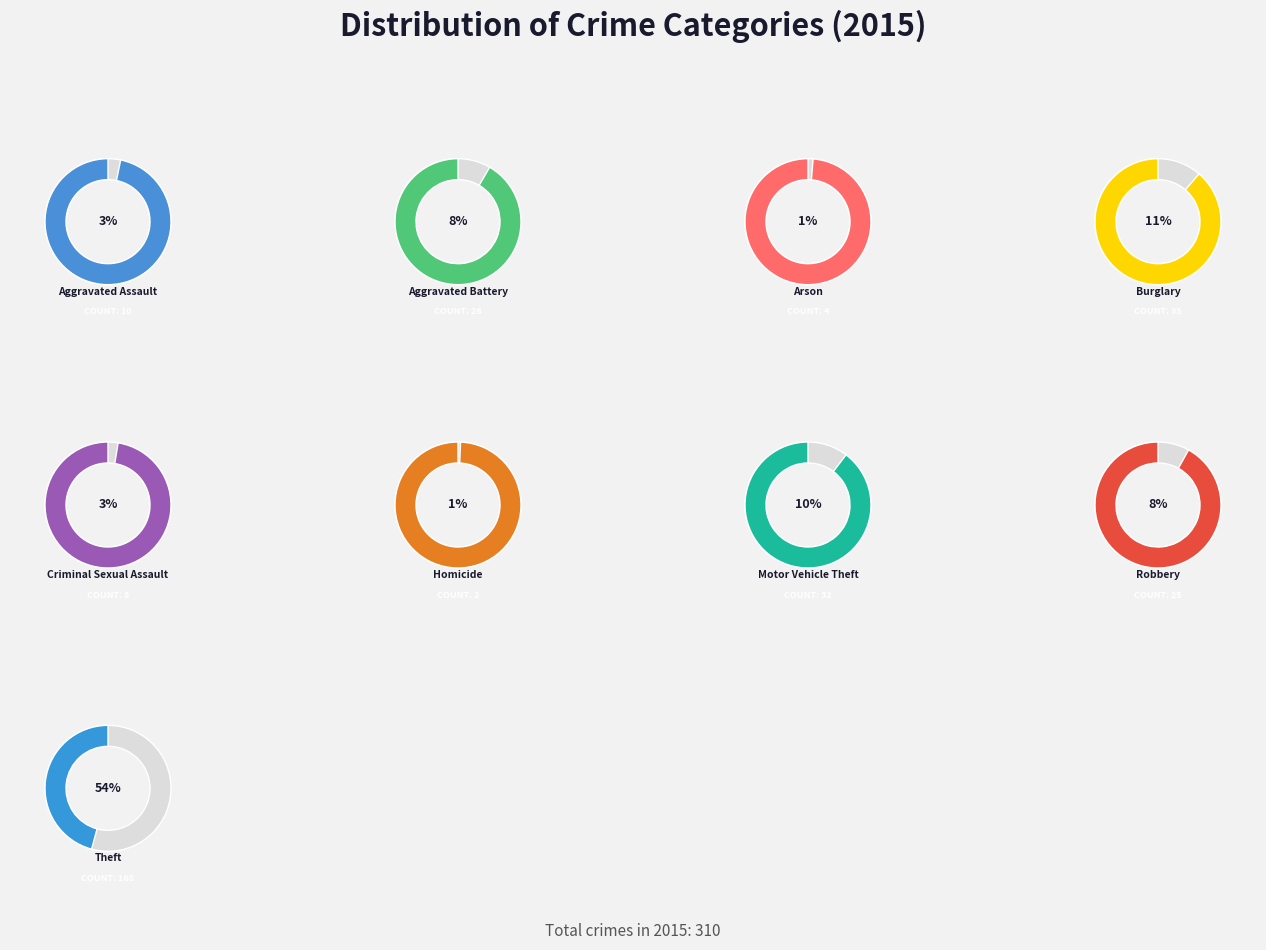

The Aggravated Battery slice represents 8% of the pie. True or false?

True